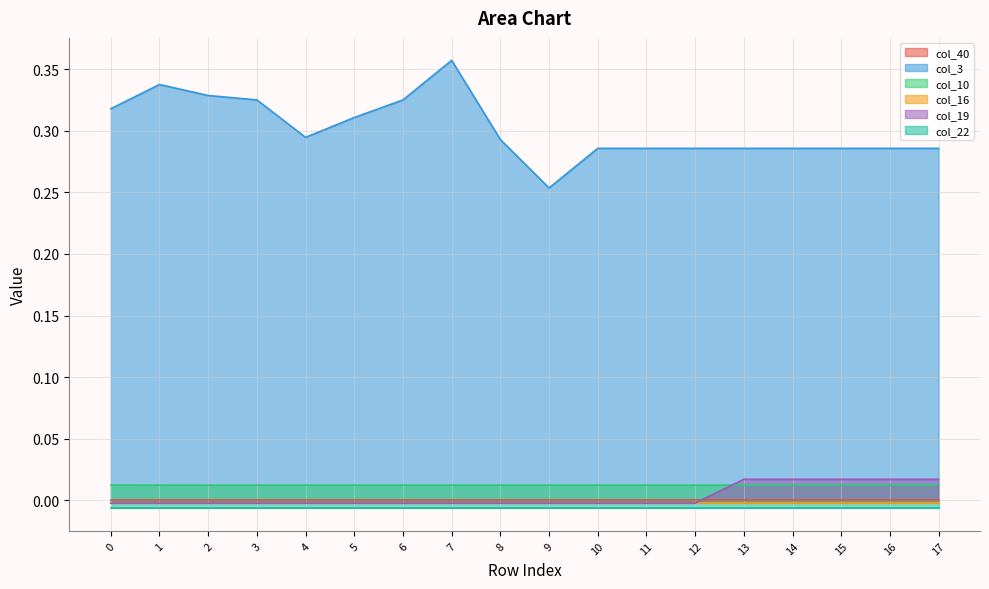

Is the value of col_19 at 5 greater than the value of col_10 at 0?

No